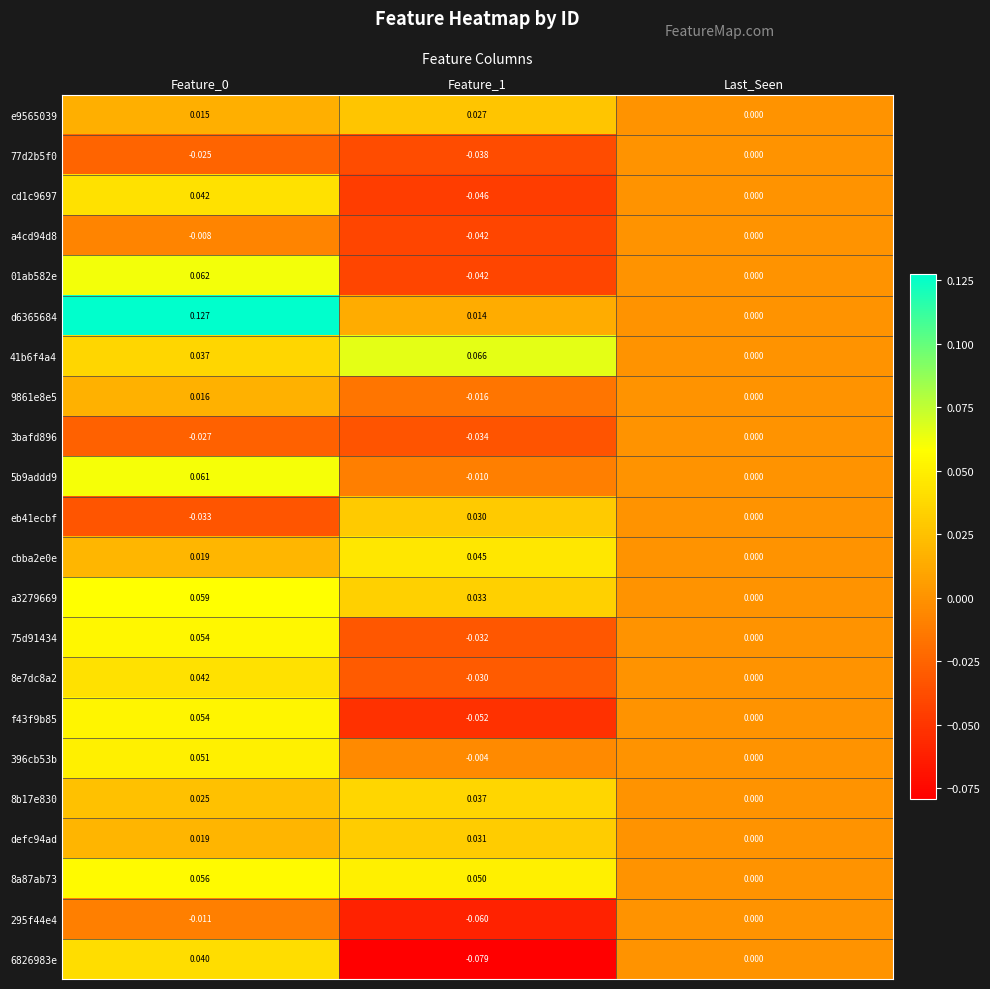

How many series are shown in this chart?

22